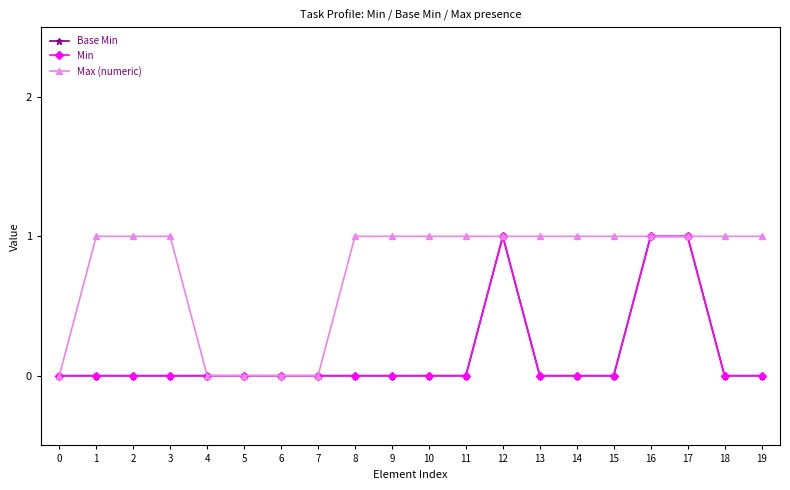

Is it true that Min equals 0 at 14?

True